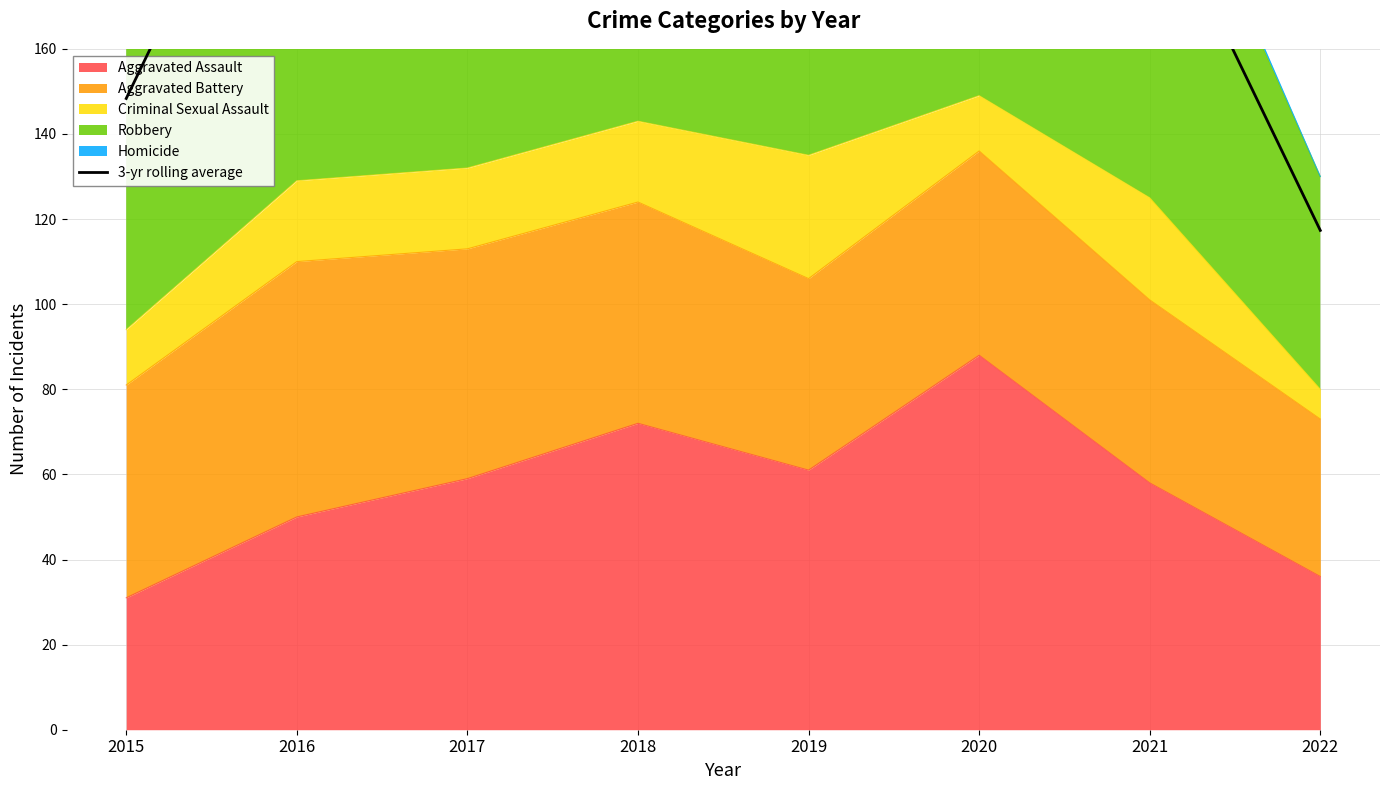

How many lines are shown in the chart?

1